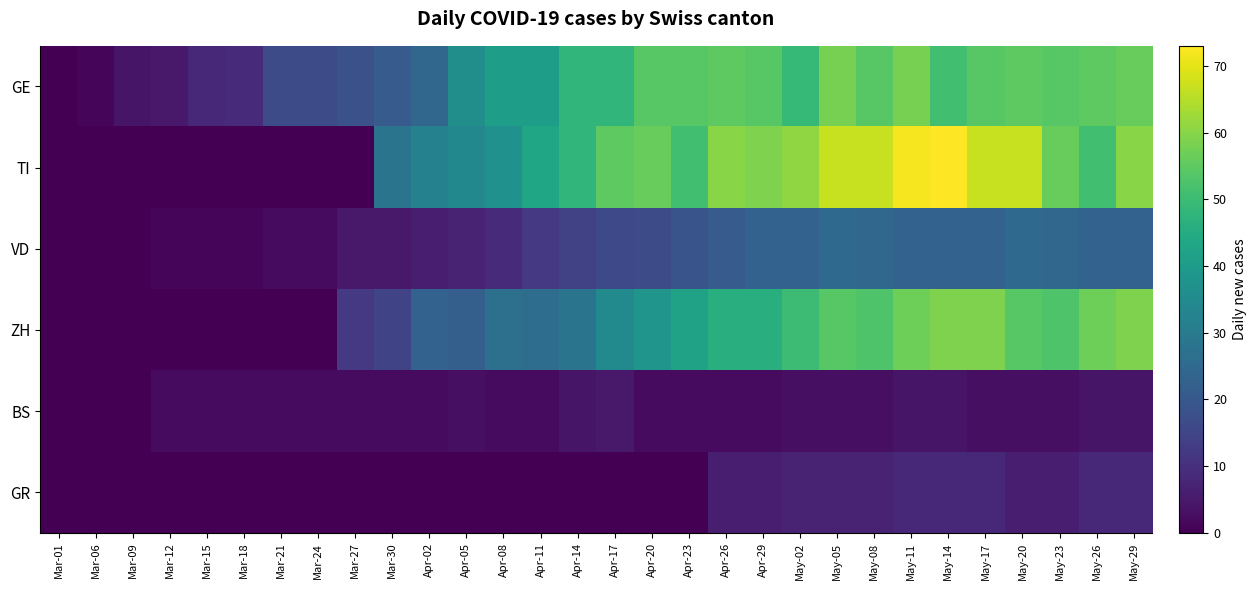

What is the total value across all series at May-26?

198